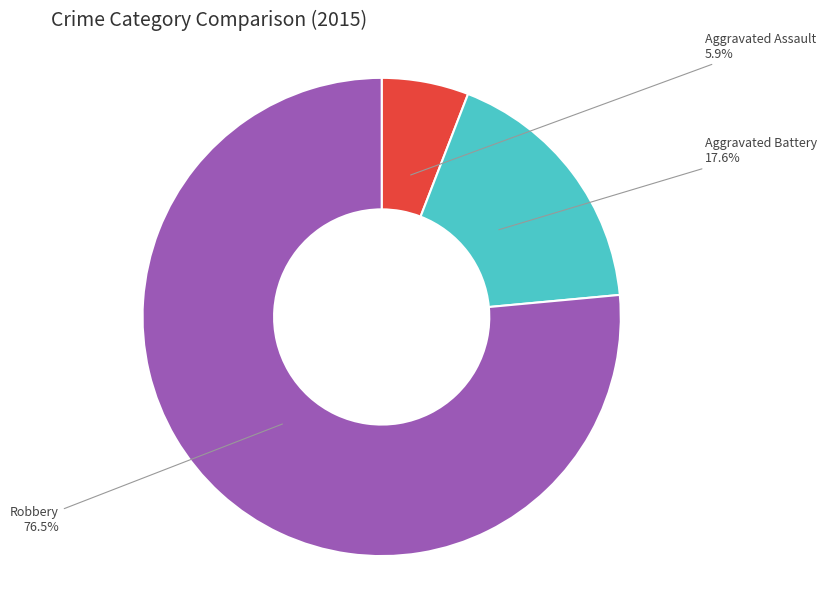

Which slice is the smallest?

Aggravated Assault